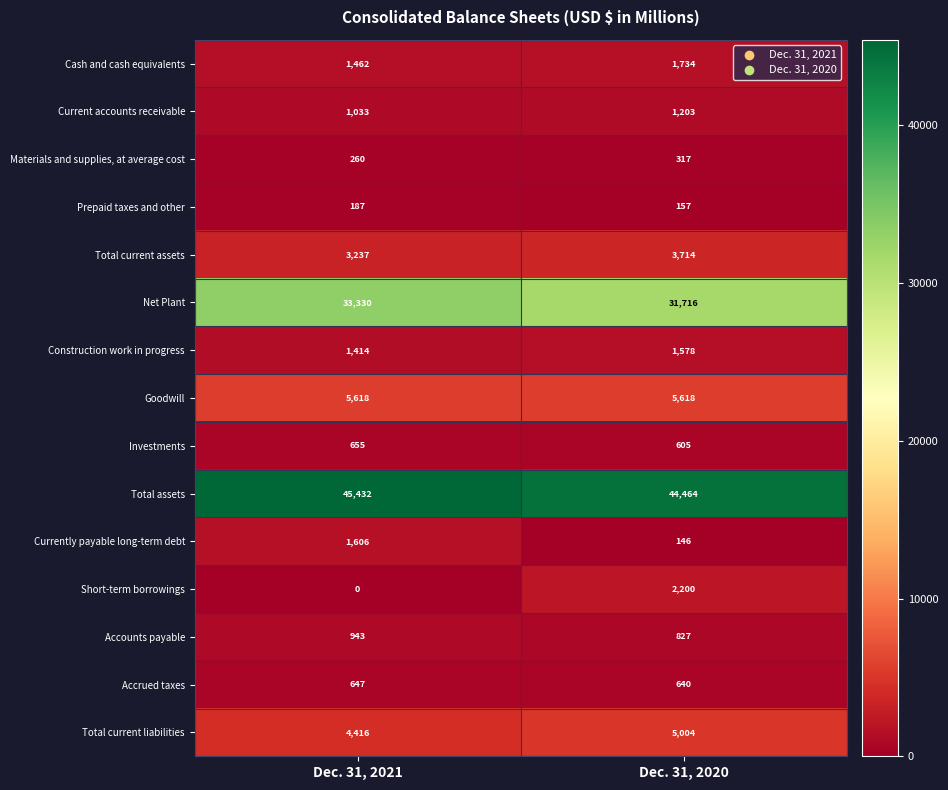

True or false: Currently payable long-term debt has a value of 1606 at Dec. 31, 2021.

True